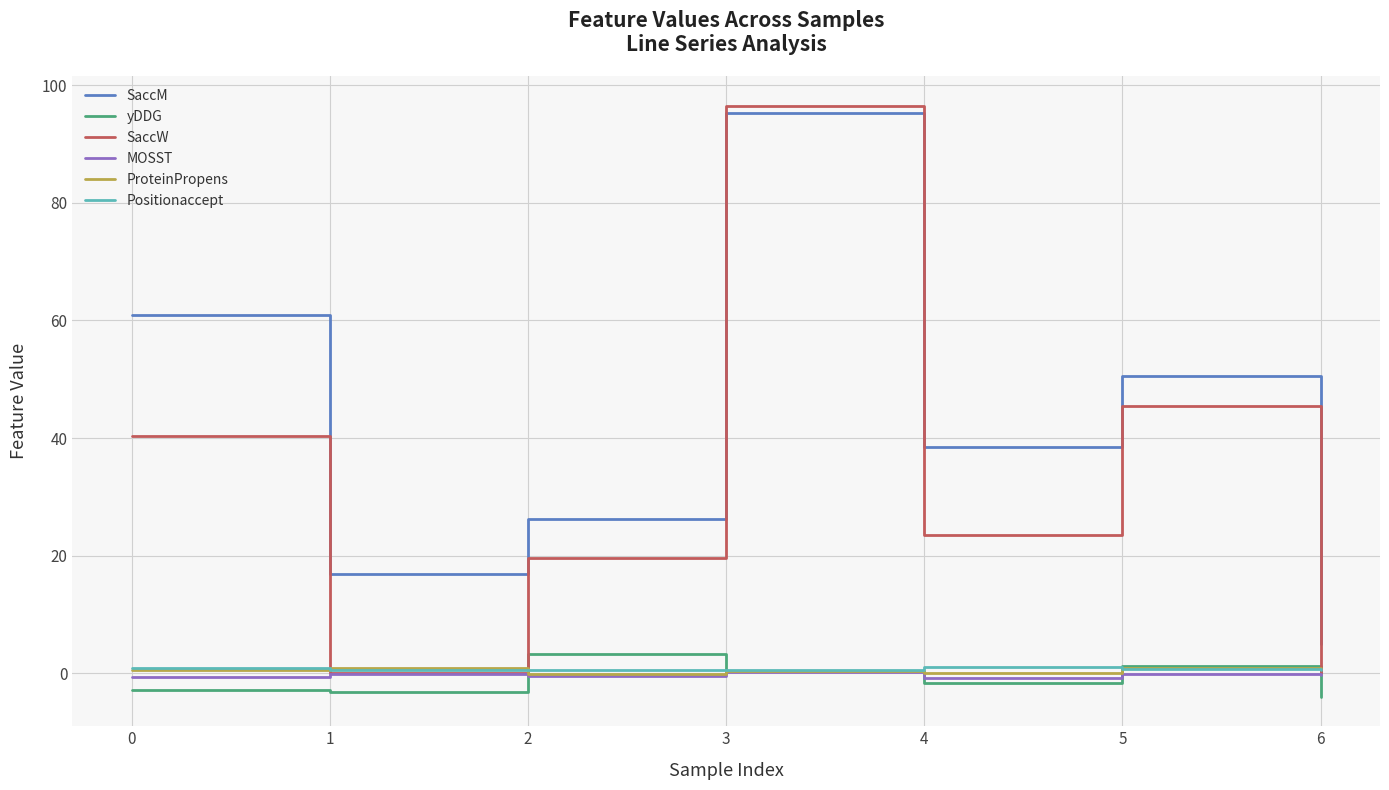

What is the lowest value of the SaccM series?

4.9